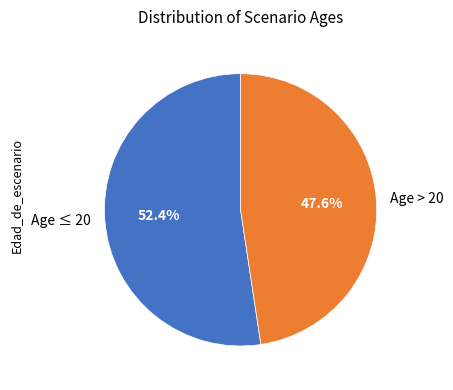

How many slices are in this pie chart?

2